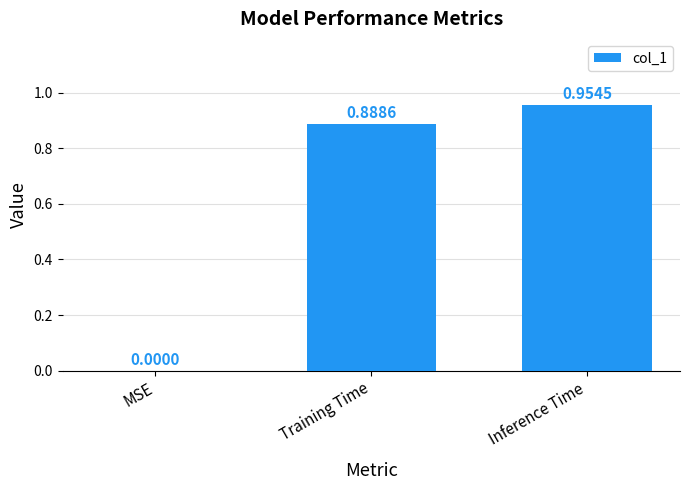

Which category has the highest value across all series?

Inference Time